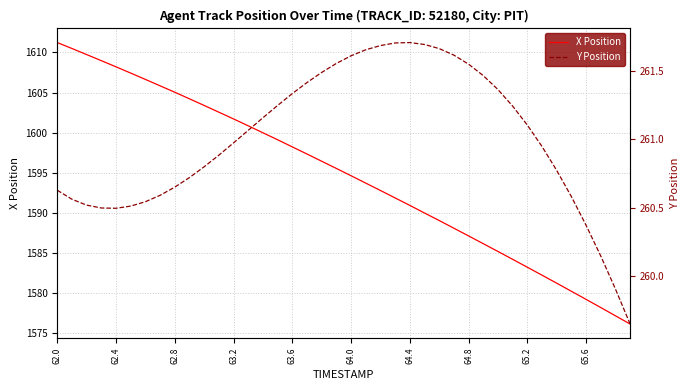

How many data points in Y Position are above 261?

20